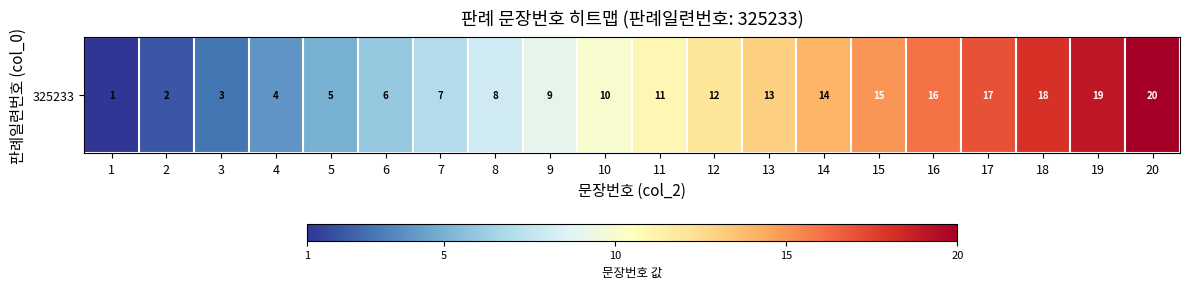

List the labels in order of value, largest first.

20, 19, 18, 17, 16, 15, 14, 13, 12, 11, 10, 9, 8, 7, 6, 5, 4, 3, 2, 1